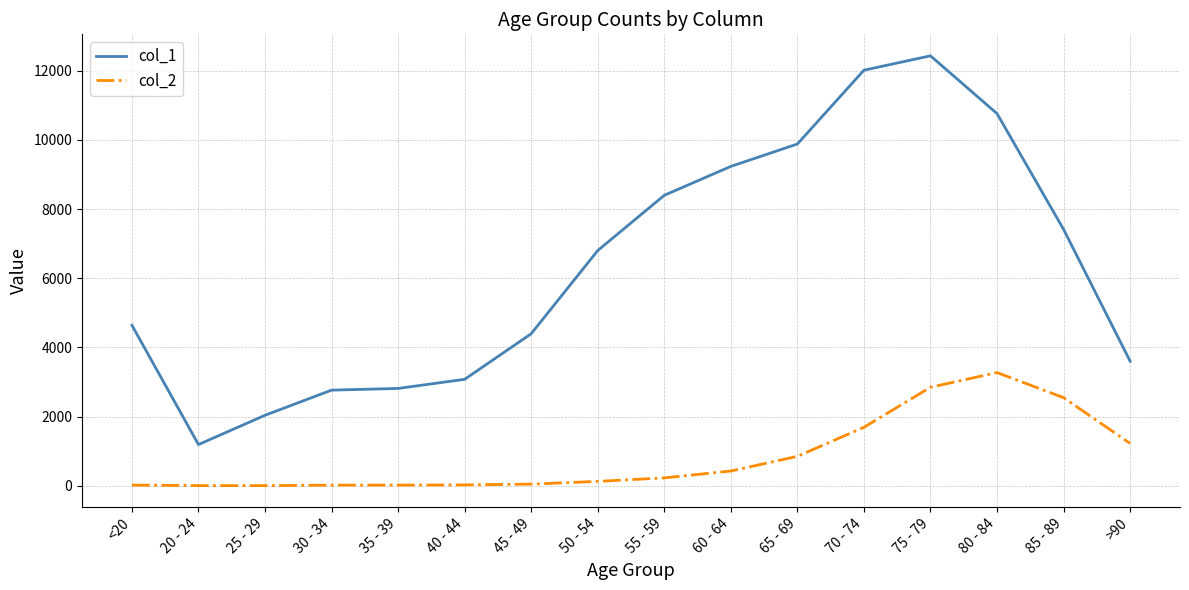

How many values in the col_1 series are below 6803?

8